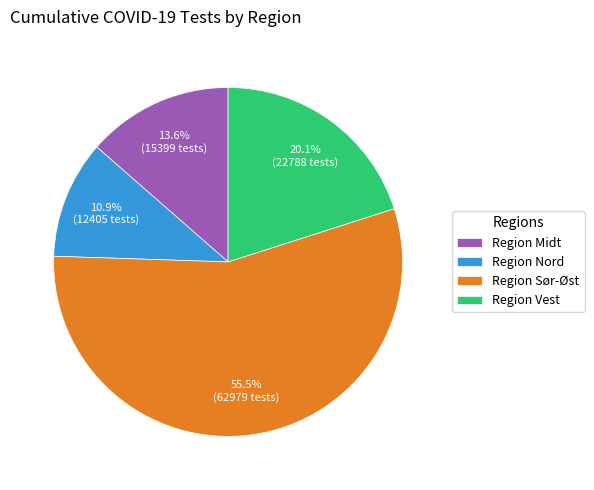

Which category has the biggest portion of the pie?

Region Sør-Øst